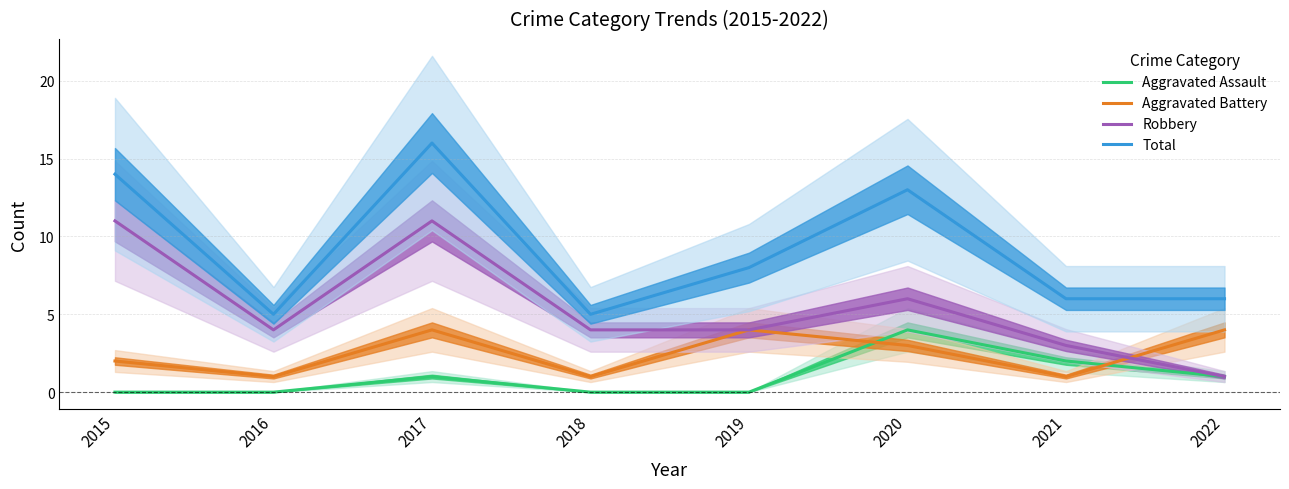

Which has a higher value, 2019 or 2016?

2019